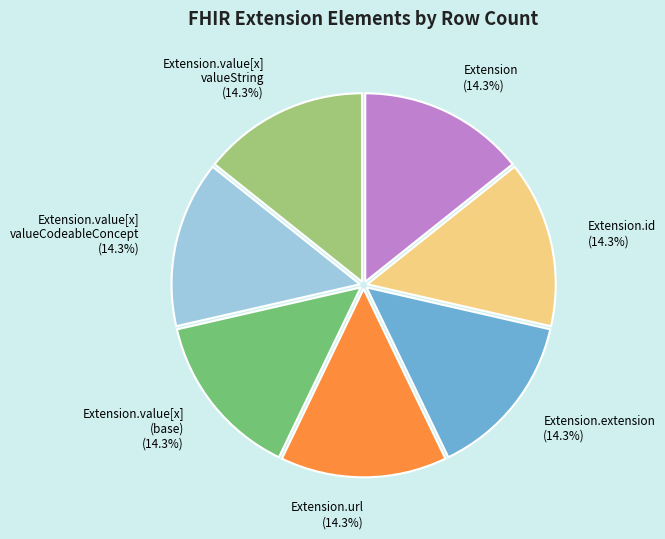

How much of the chart is everything except Extension?

85.7%